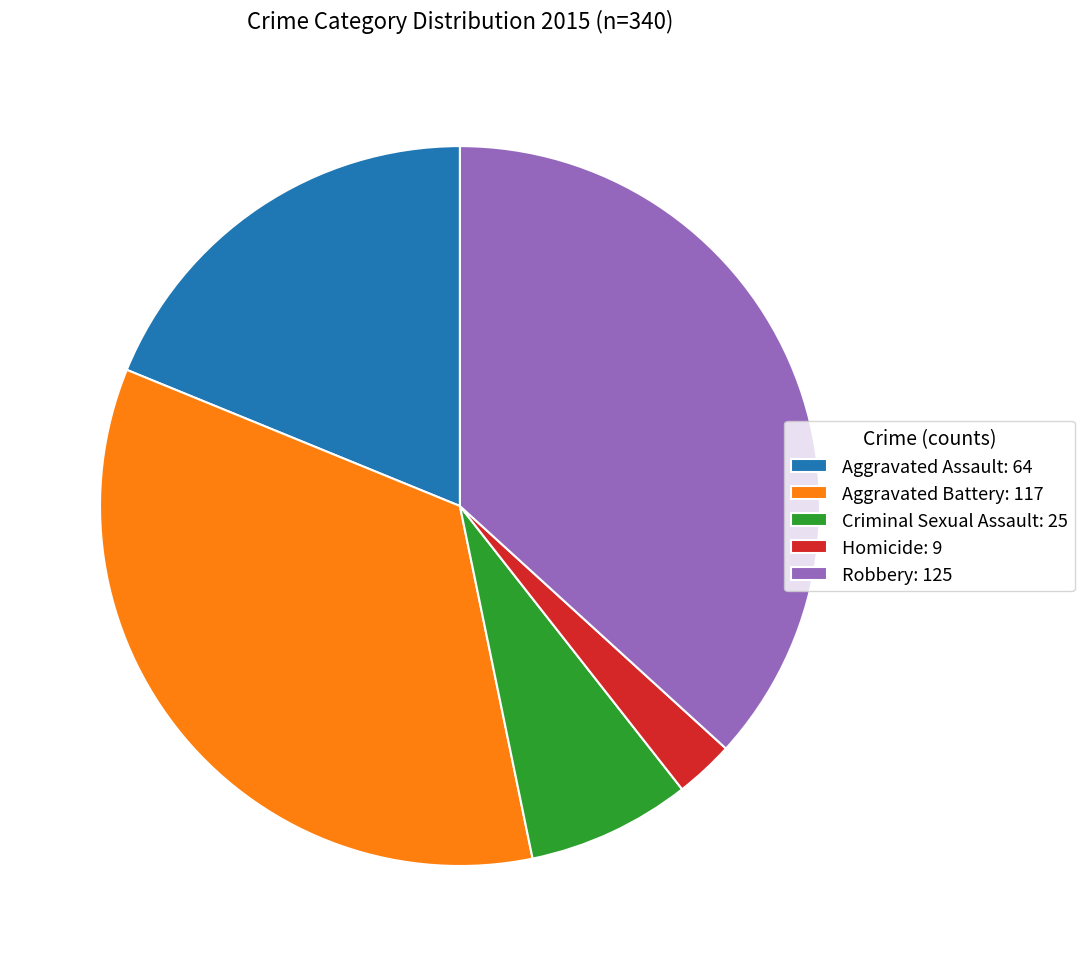

Which slice is the smallest?

Homicide